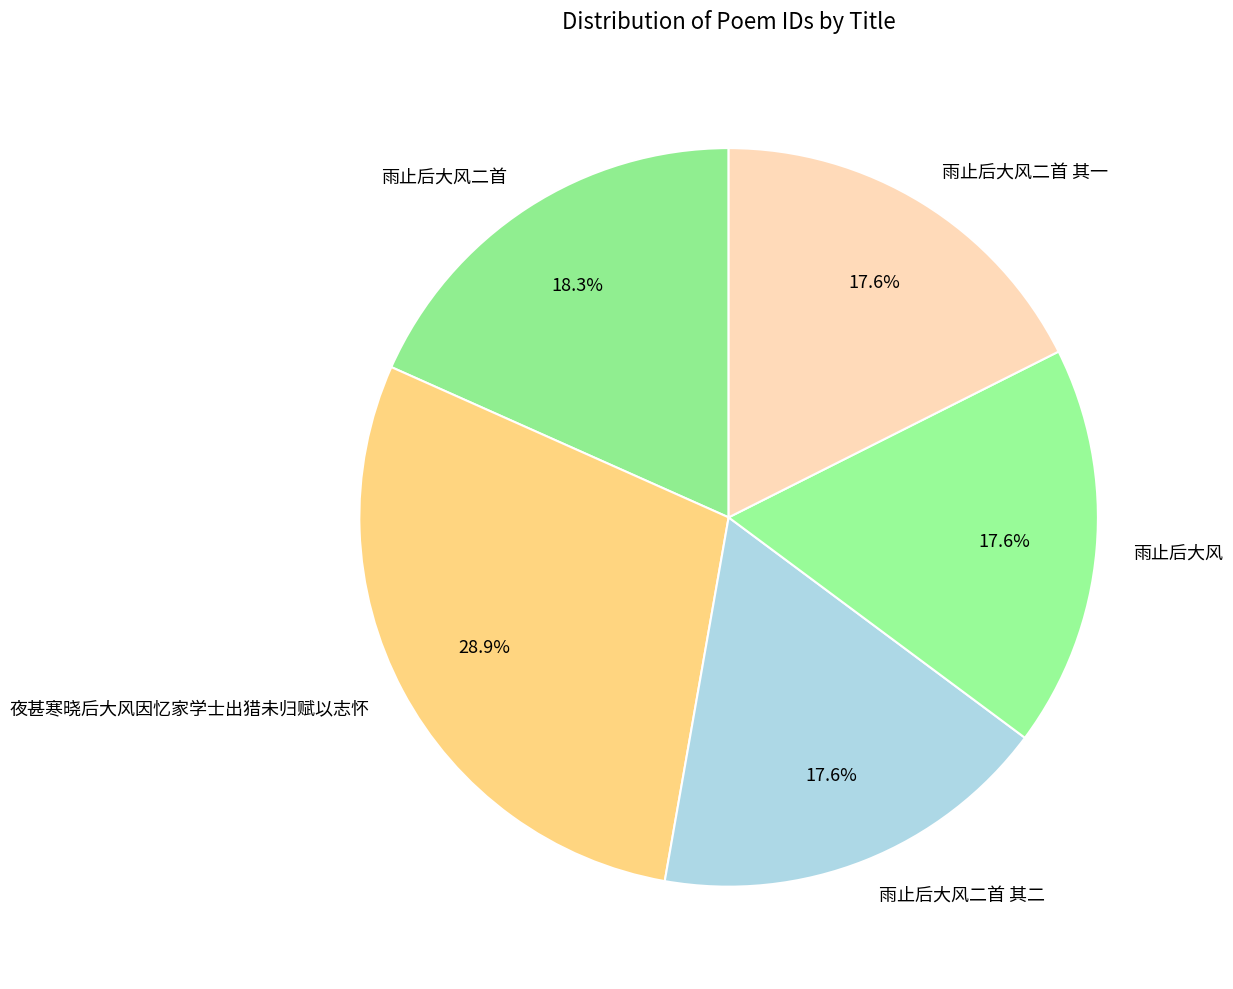

Is there any slice that represents more than half of the pie?

No